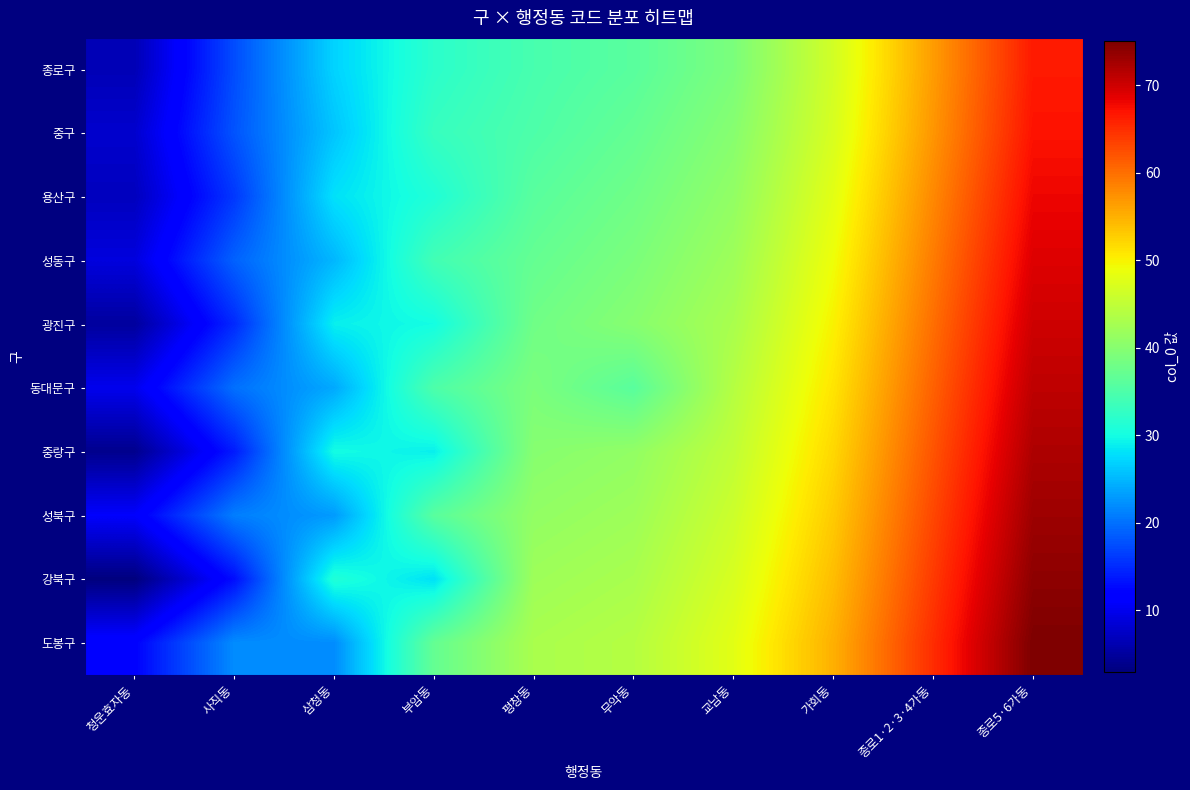

Reading right to left, extract all data points from this chart.

종로구: 종로5·6가동=66.5	종로1·2·3·4가동=56.5	가회동=46.5	교남동=39.0	무악동=36.0	평창동=34.5	부암동=32.0	삼청동=27.0	사직동=17.5	청운효자동=6.5
중구: 종로5·6가동=67.0	종로1·2·3·4가동=57.0	가회동=47.0	교남동=40.0	무악동=37.0	평창동=35.0	부암동=33.0	삼청동=26.0	사직동=18.0	청운효자동=8.0
용산구: 종로5·6가동=68.0	종로1·2·3·4가동=58.0	가회동=48.0	교남동=41.0	무악동=38.0	평창동=36.0	부암동=31.0	삼청동=28.0	사직동=16.0	청운효자동=7.0
성동구: 종로5·6가동=69.0	종로1·2·3·4가동=59.0	가회동=49.0	교남동=42.0	무악동=39.0	평창동=37.0	부암동=34.0	삼청동=25.0	사직동=19.0	청운효자동=9.0
광진구: 종로5·6가동=70.0	종로1·2·3·4가동=60.0	가회동=50.0	교남동=43.0	무악동=40.0	평창동=38.0	부암동=30.0	삼청동=29.0	사직동=15.0	청운효자동=5.0
동대문구: 종로5·6가동=71.0	종로1·2·3·4가동=61.0	가회동=51.0	교남동=44.0	무악동=36.0	평창동=39.0	부암동=35.0	삼청동=24.0	사직동=20.0	청운효자동=10.0
중랑구: 종로5·6가동=72.0	종로1·2·3·4가동=62.0	가회동=52.0	교남동=45.0	무악동=41.0	평창동=40.0	부암동=29.0	삼청동=30.0	사직동=14.0	청운효자동=4.0
성북구: 종로5·6가동=73.0	종로1·2·3·4가동=63.0	가회동=53.0	교남동=46.0	무악동=42.0	평창동=41.0	부암동=36.0	삼청동=23.0	사직동=21.0	청운효자동=11.0
강북구: 종로5·6가동=74.0	종로1·2·3·4가동=64.0	가회동=54.0	교남동=47.0	무악동=43.0	평창동=42.0	부암동=28.0	삼청동=31.0	사직동=13.0	청운효자동=3.0
도봉구: 종로5·6가동=75.0	종로1·2·3·4가동=65.0	가회동=55.0	교남동=48.0	무악동=44.0	평창동=43.0	부암동=37.0	삼청동=22.0	사직동=22.0	청운효자동=12.0